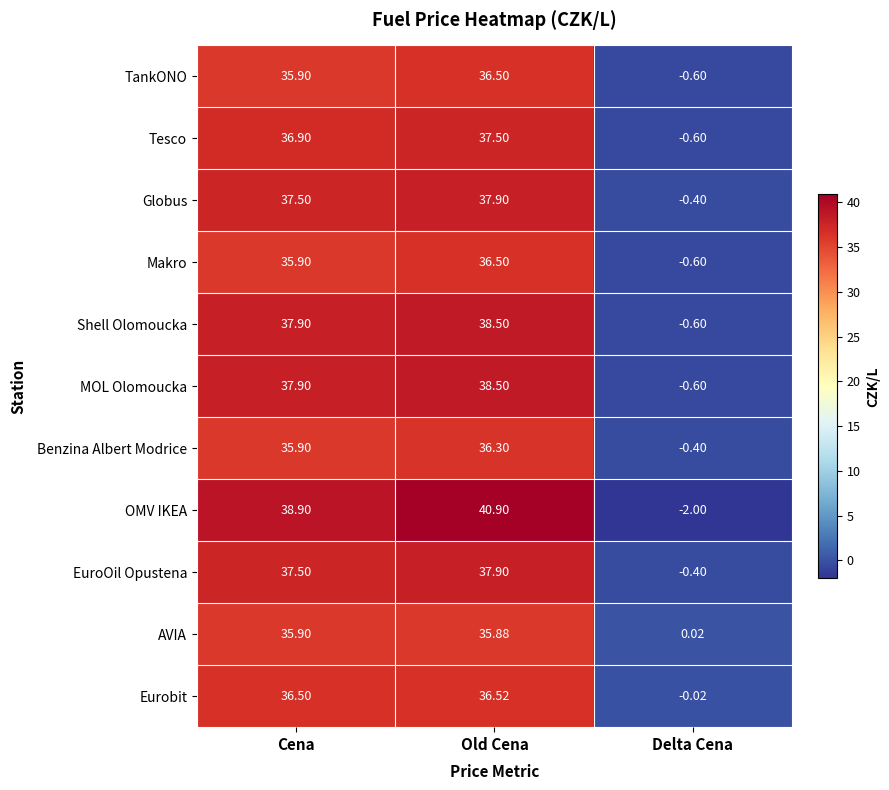

At which label does Tesco reach its minimum?

Delta Cena